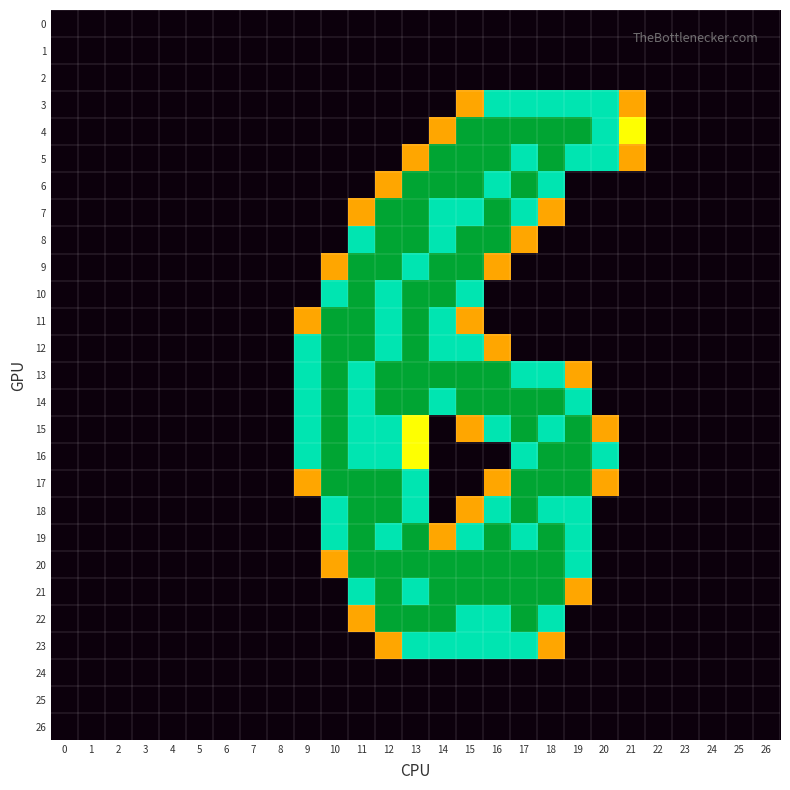

At which category is the sum across all series the highest?

13